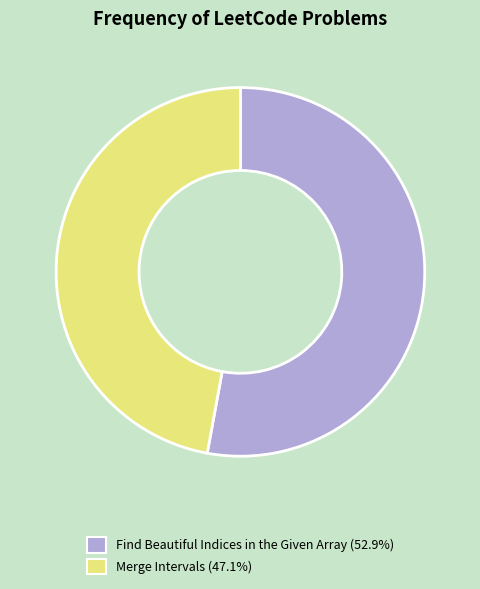

Combined, do Find Beautiful Indices in the Given Array and Merge Intervals account for over 50%?

Yes